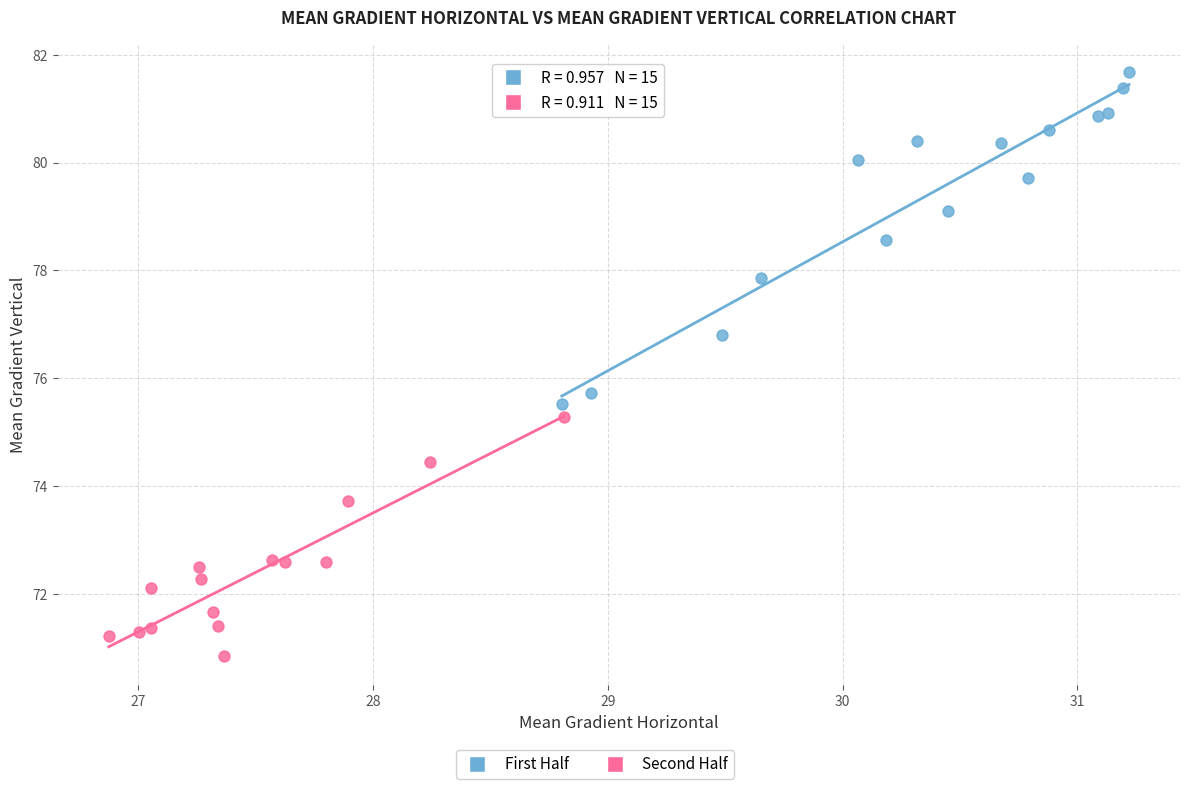

Which series reaches the minimum Y coordinate?

Second Half